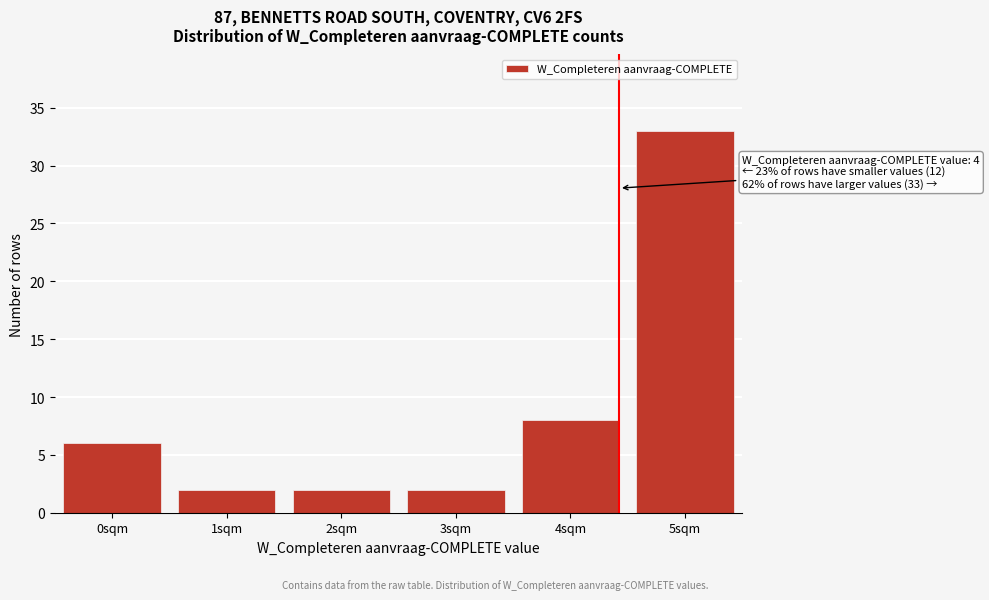

Reading left to right, list all the values displayed in this chart.

0sqm=6	1sqm=2	2sqm=2	3sqm=2	4sqm=8	5sqm=33